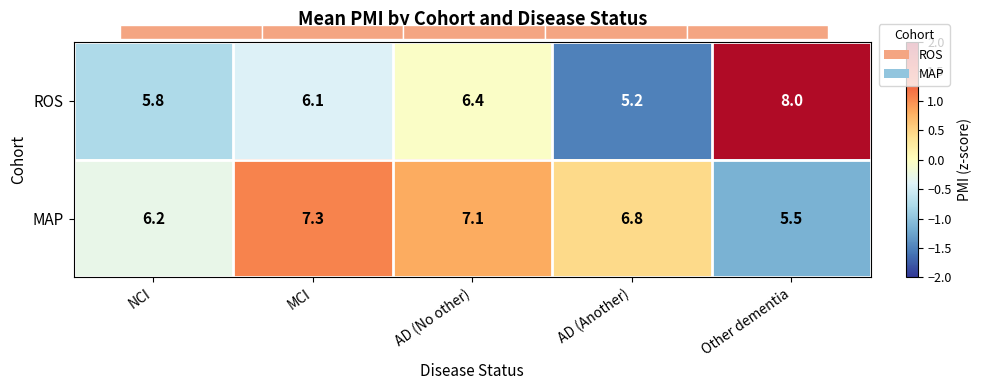

Where is MAP nearest to the value 0?

NCI